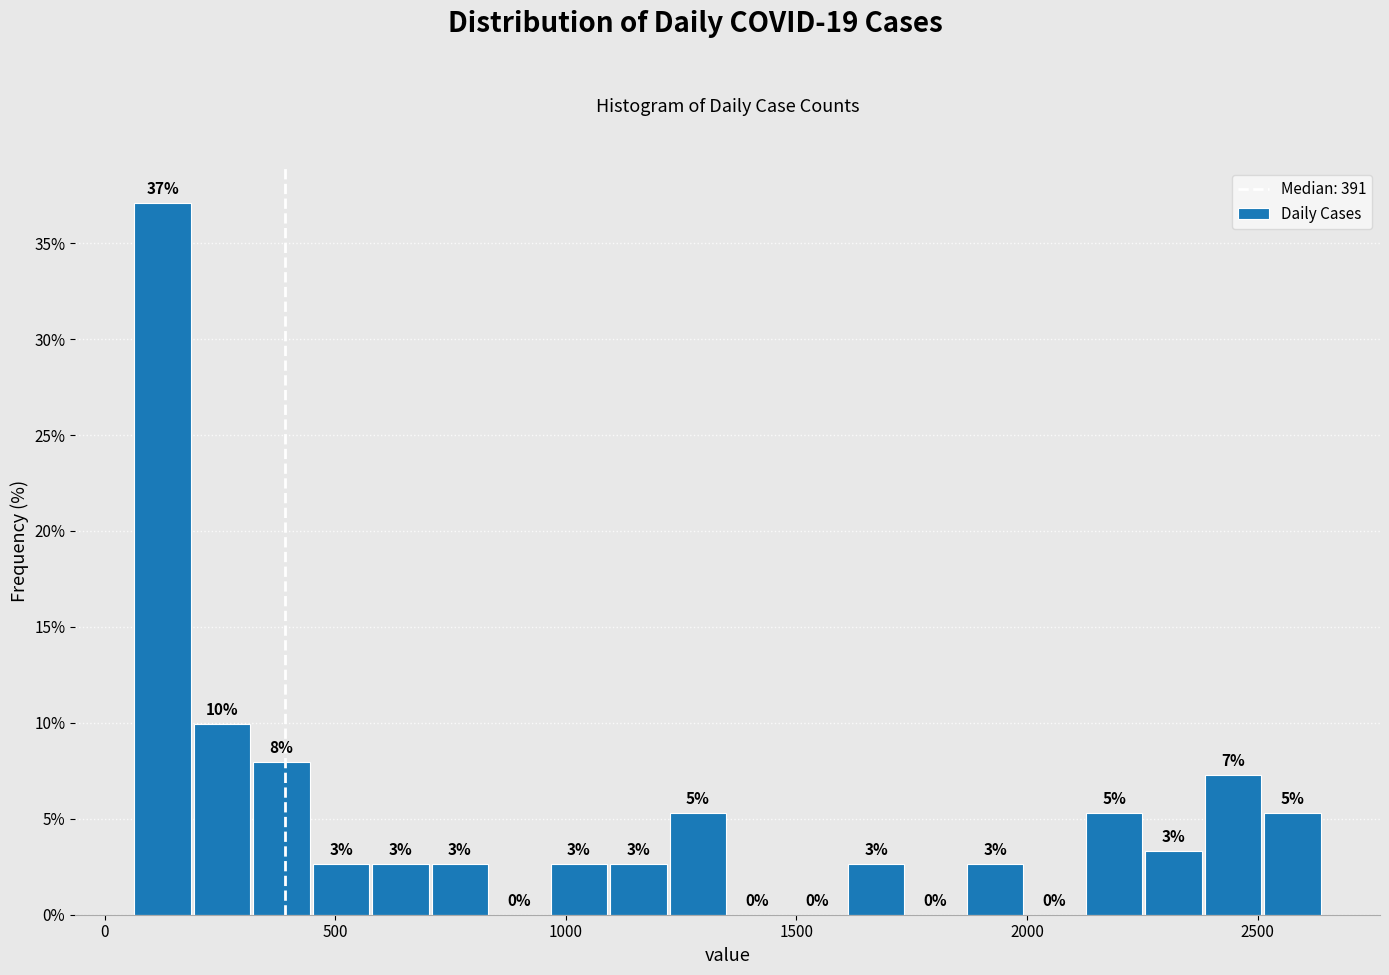

Read against the x-axis, roughly where is the centre of the tallest bar?

150